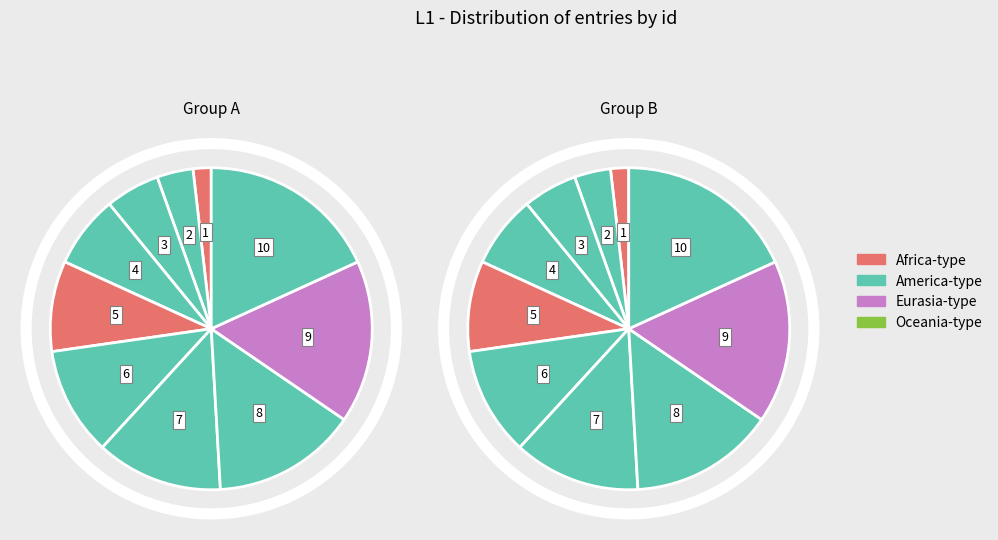

To the nearest percent, what is the difference between the largest and smallest slice percentages?

16%